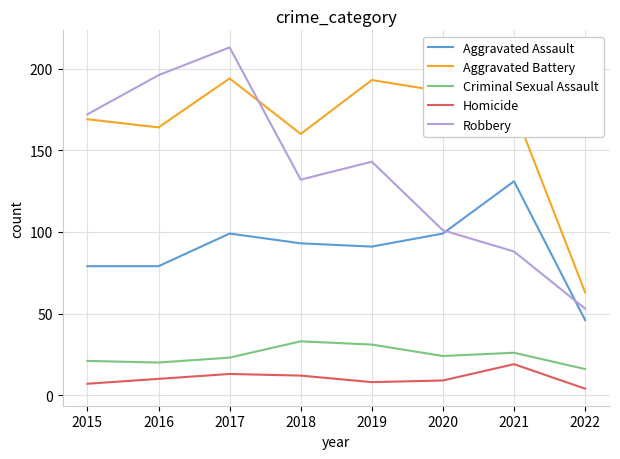

What is the difference between the highest and lowest values at 2022?

59